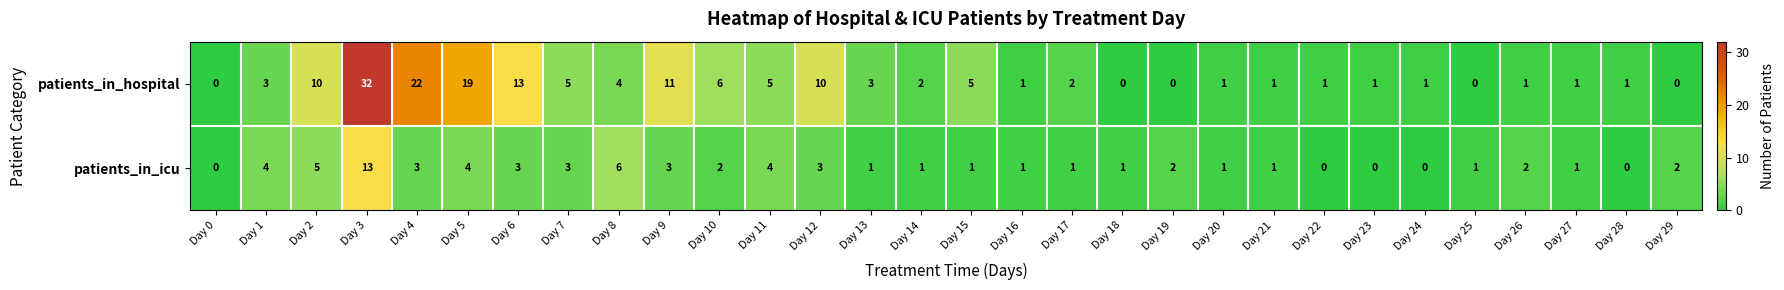

Rank the series at Day 29 from lowest to highest value.

patients_in_hospital, patients_in_icu